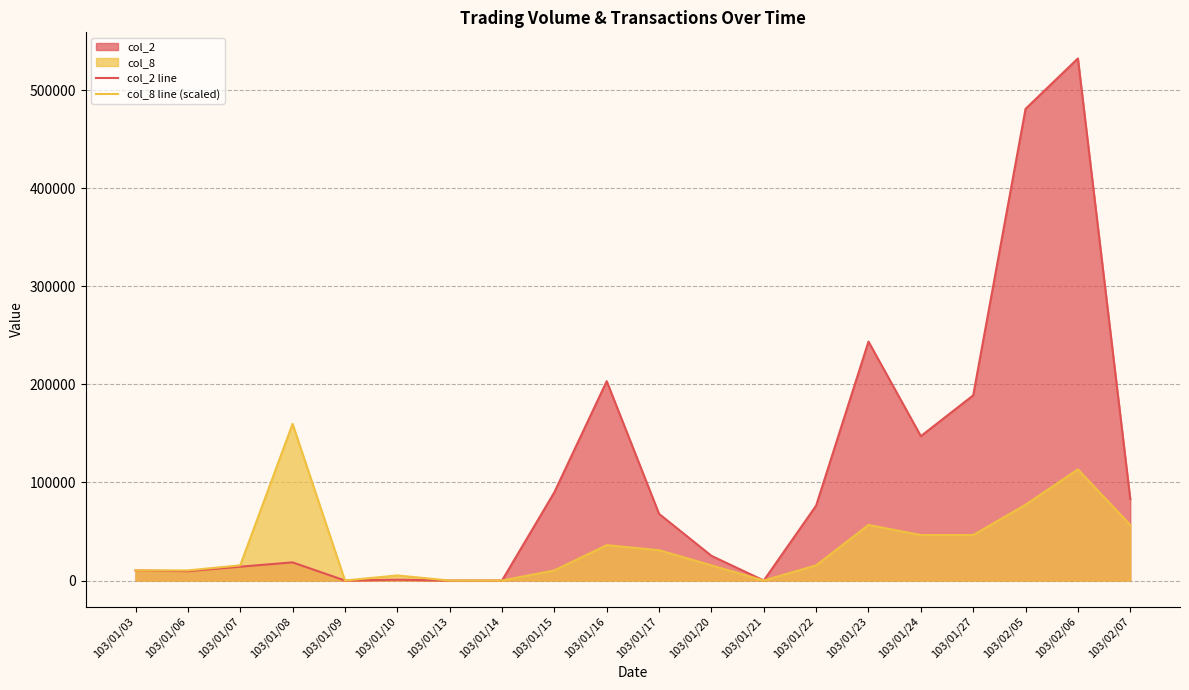

True or false: col_2 line and col_8 line (scaled) cross at least once.

False